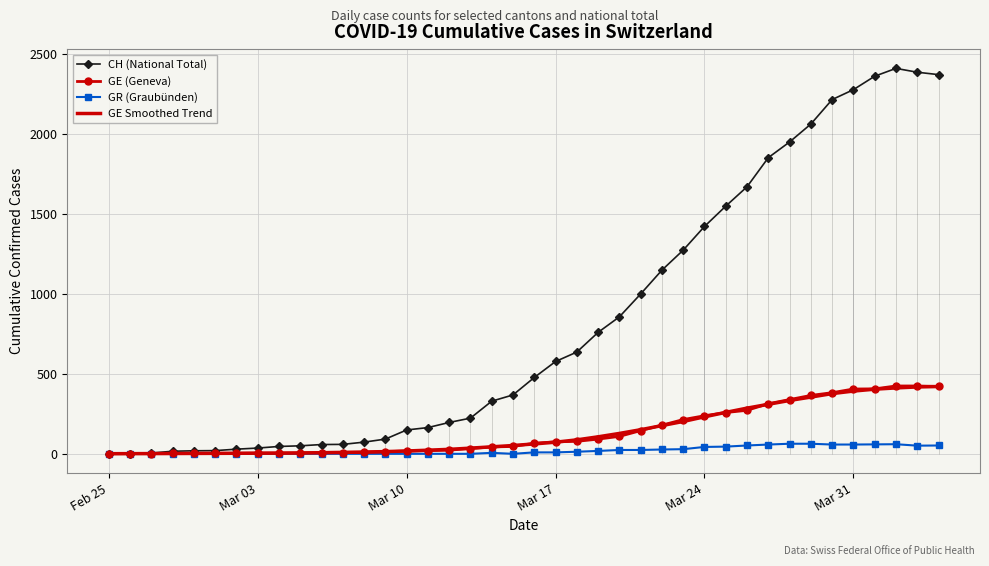

At how many categories does at least one series exceed 80?

27